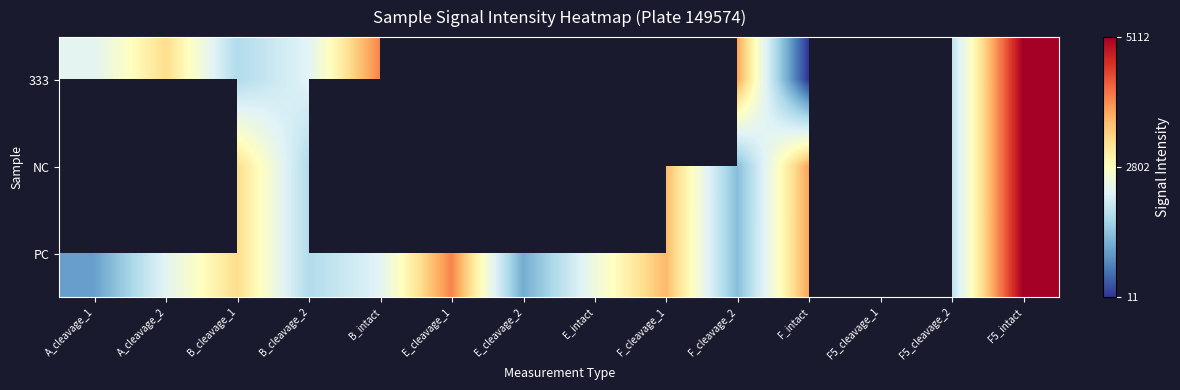

Rank the categories by 333 value from highest to lowest.

B_intact, E_cleavage_1, E_cleavage_2, F_cleavage_1, F5_intact, F_cleavage_2, E_intact, A_cleavage_2, A_cleavage_1, B_cleavage_2, B_cleavage_1, F_intact, F5_cleavage_1, F5_cleavage_2